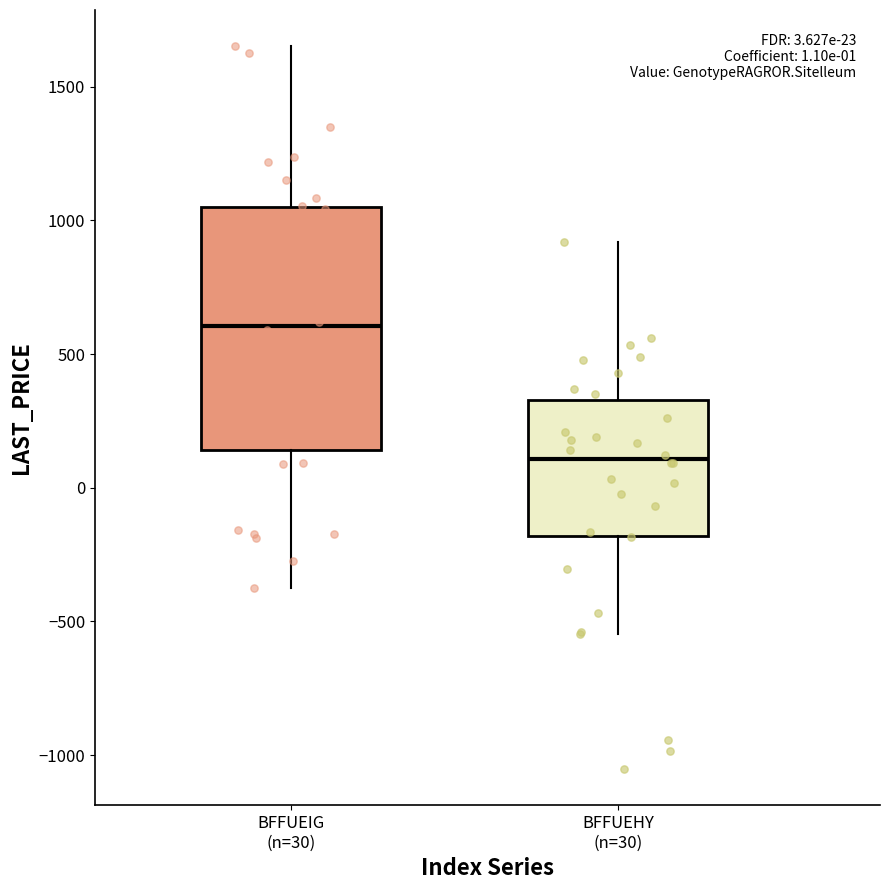

Which box is the tallest, from its lower edge to its upper edge?

BFFUEIG (n=30)